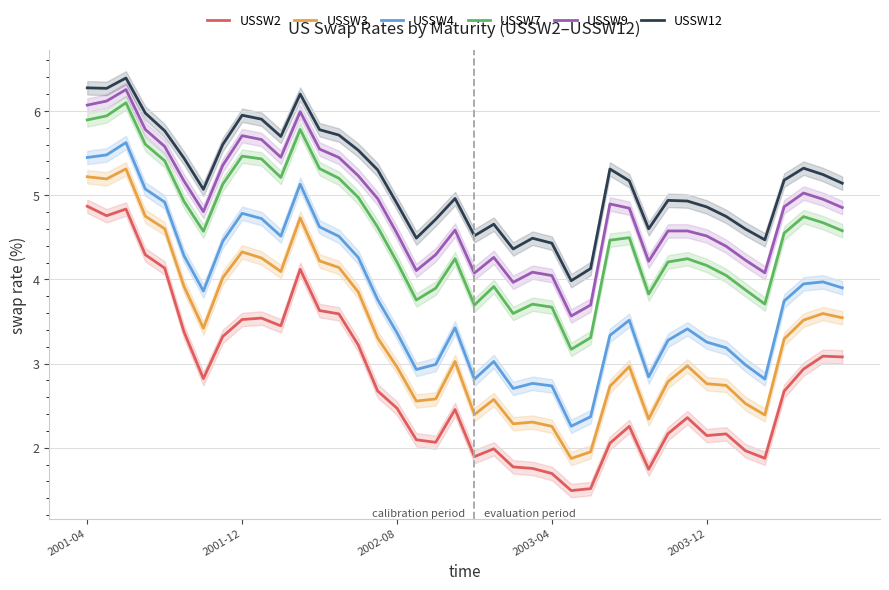

At which label does USSW3 first exceed 3?

2001-04